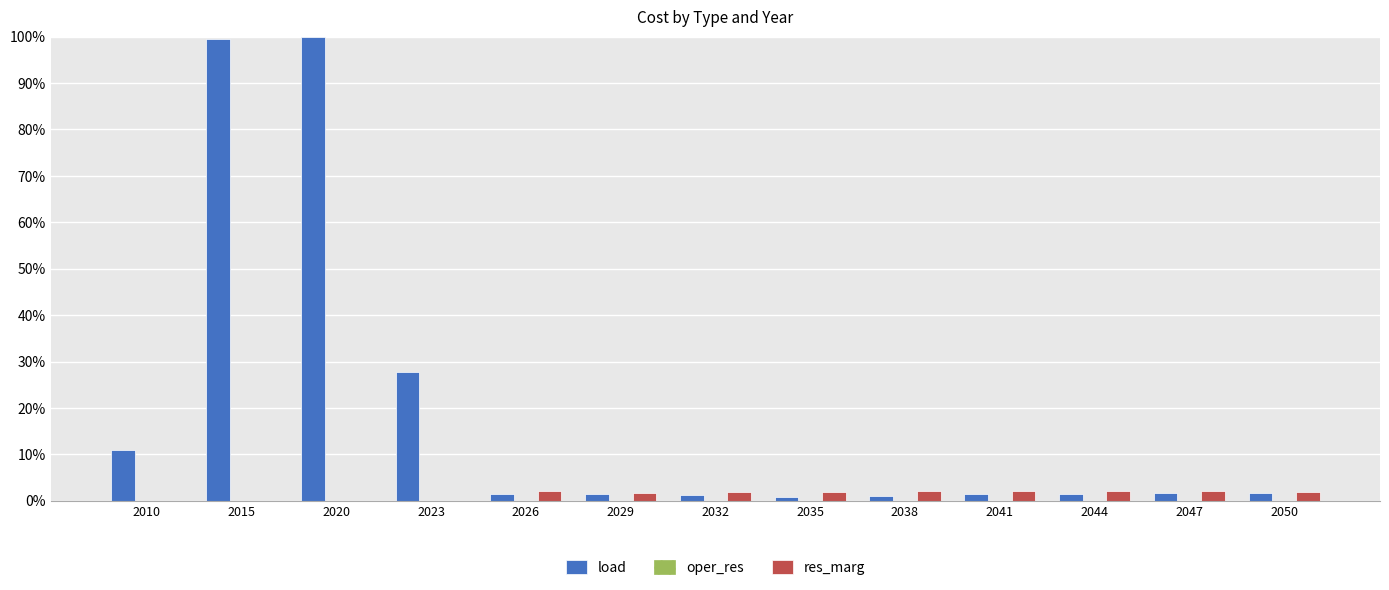

Between 2015 and 2026, which series saw the biggest shift?

load